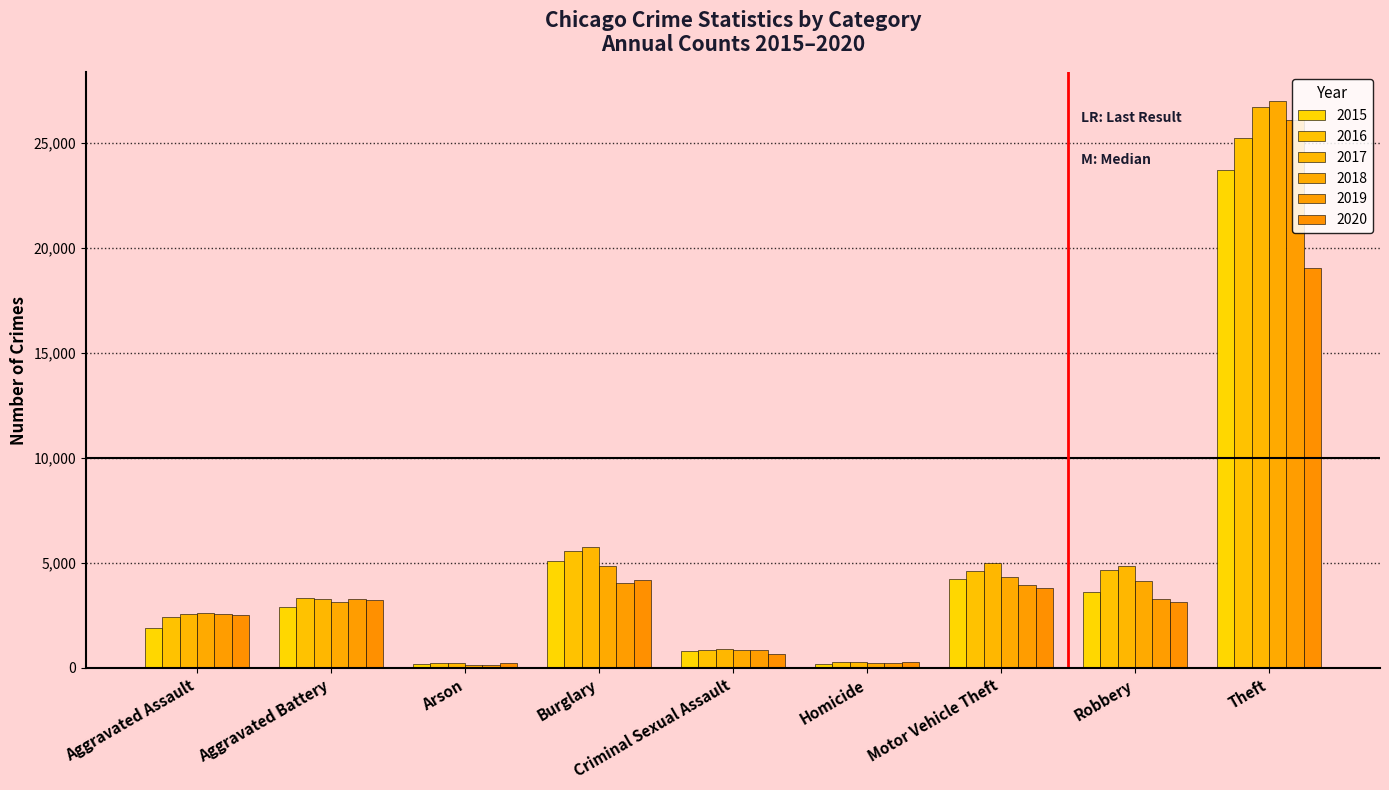

Count the number of categories in the chart.

9